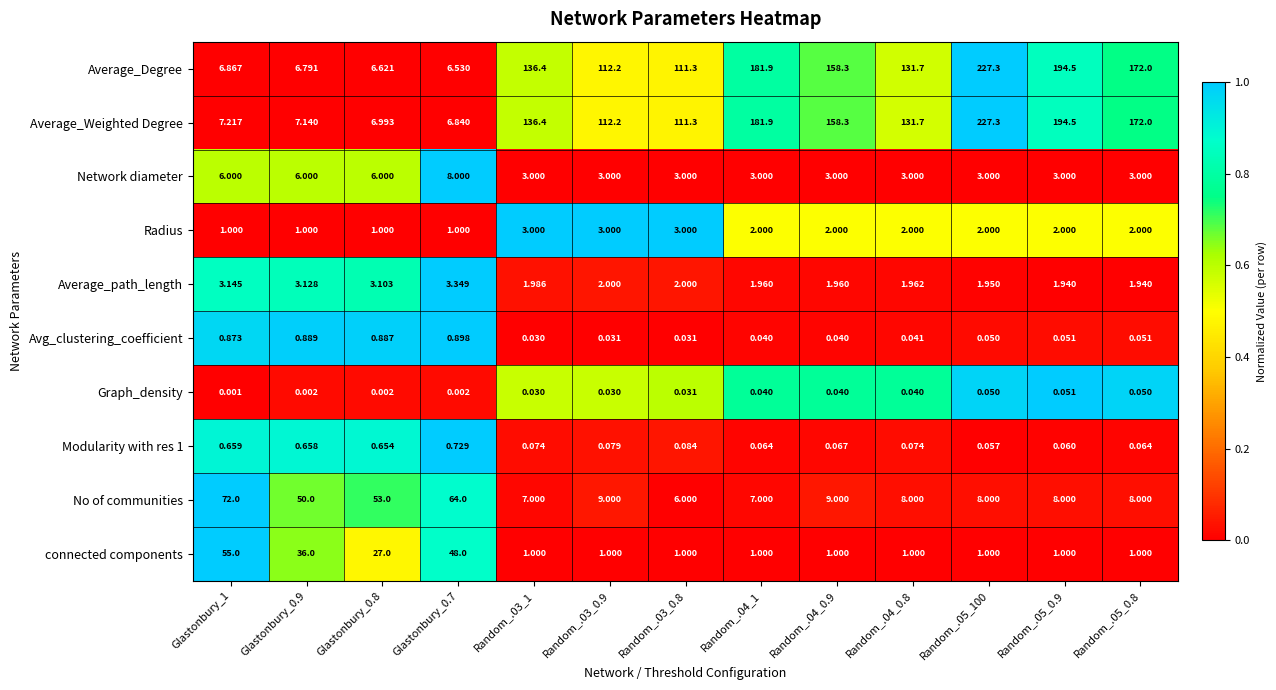

Is the value of connected components at Random_.04_0.8 greater than the value of Average_Degree at Random_.04_1?

No